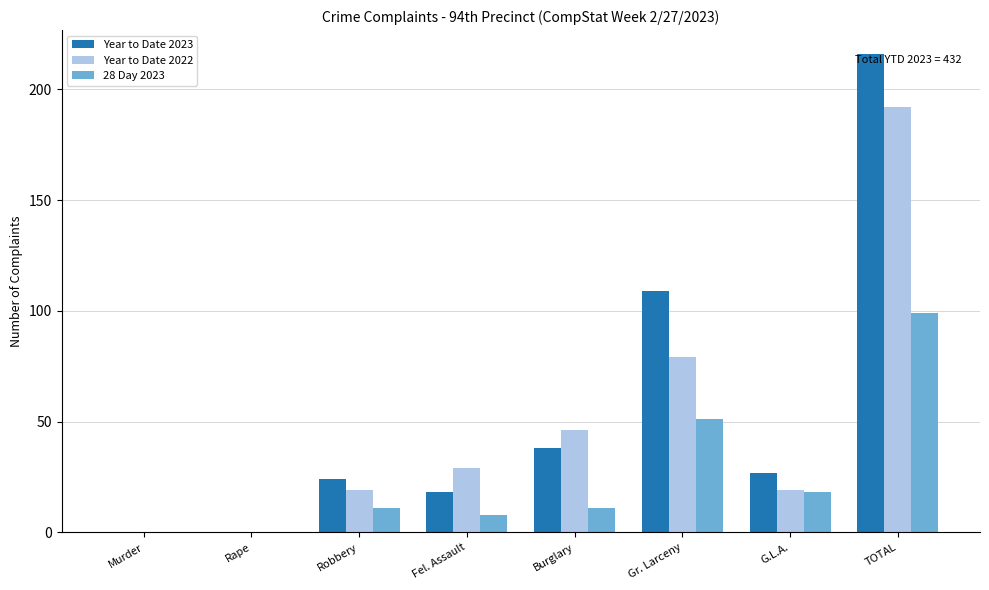

What is the total value across all series at Burglary?

95